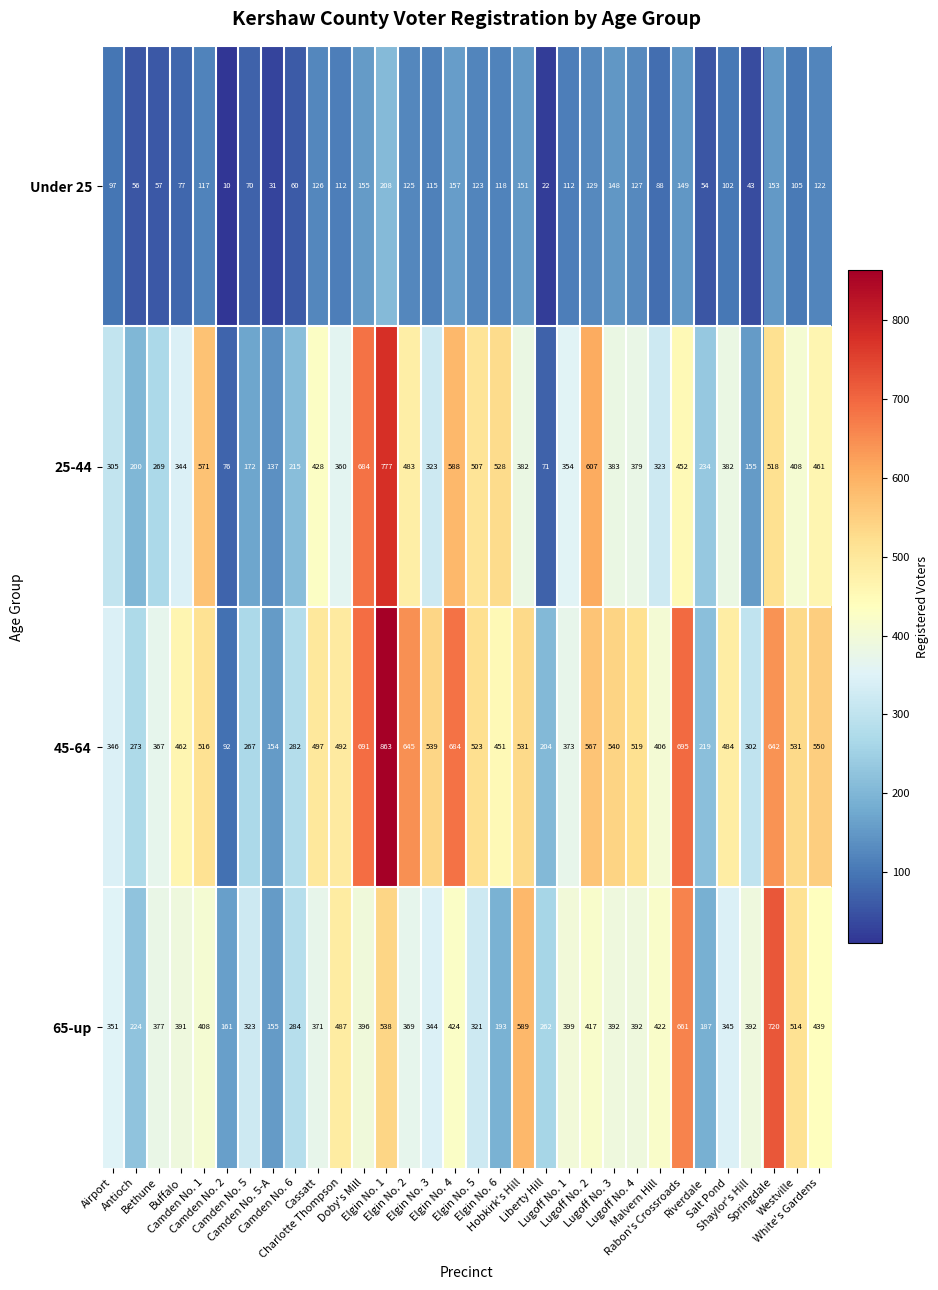

What is the difference between the second highest and minimum values in the Under 25 series?

147